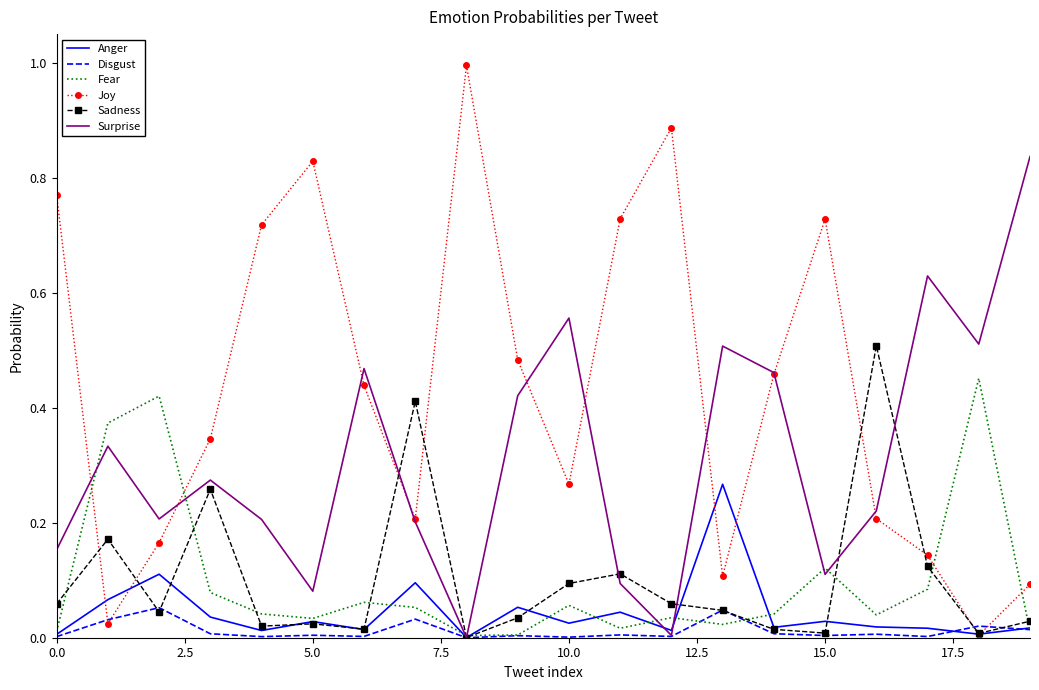

How many interior local peaks does the Joy series have?

4